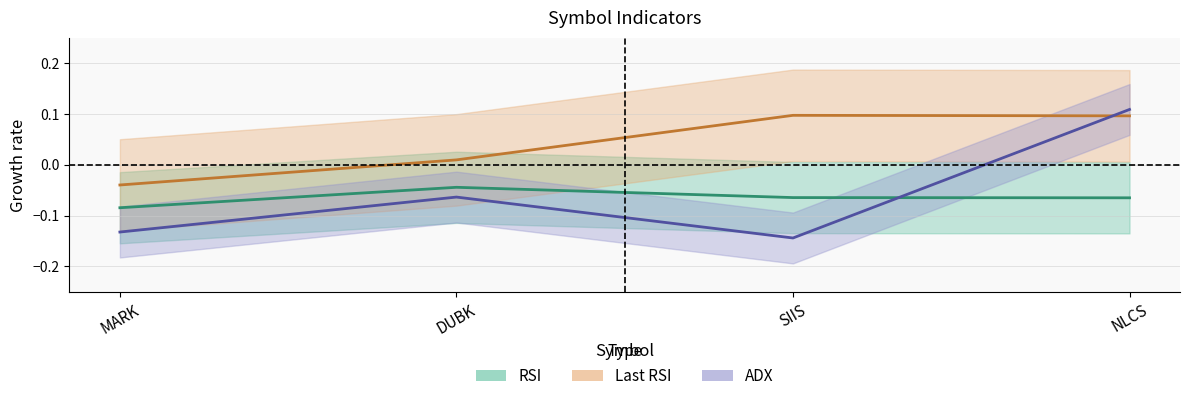

Where do Last RSI and ADX first cross each other?

SIIS and NLCS